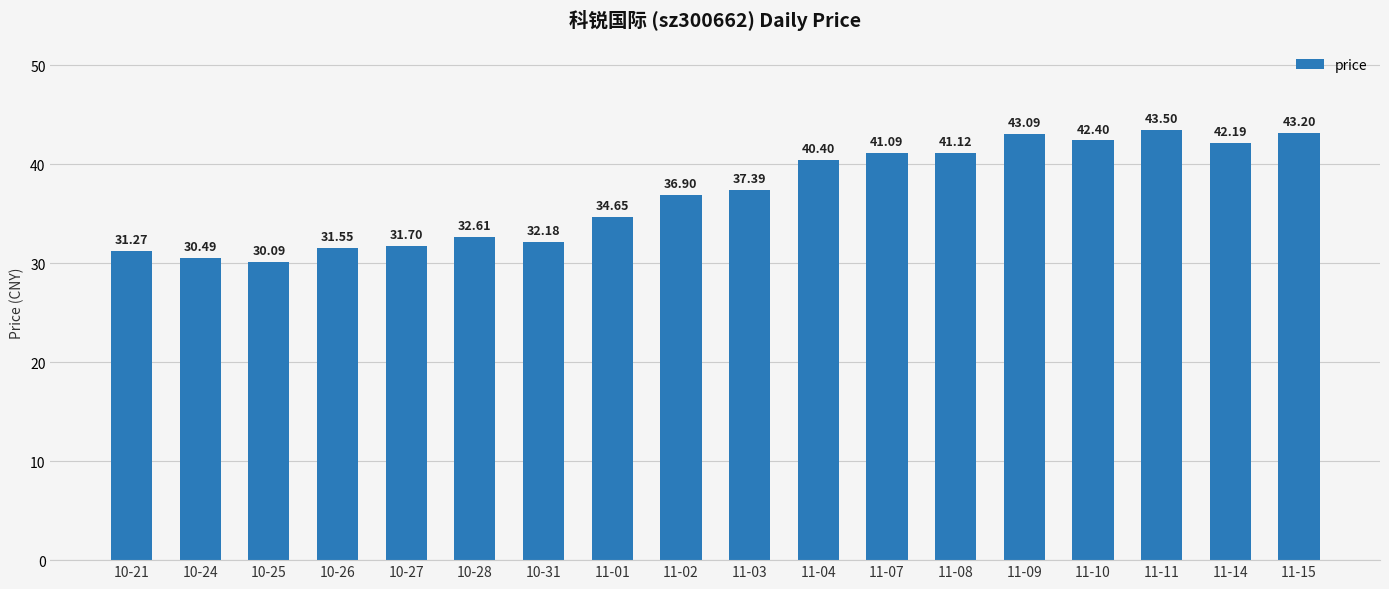

What is the change in value from 10-21 to 11-10?

+11.1